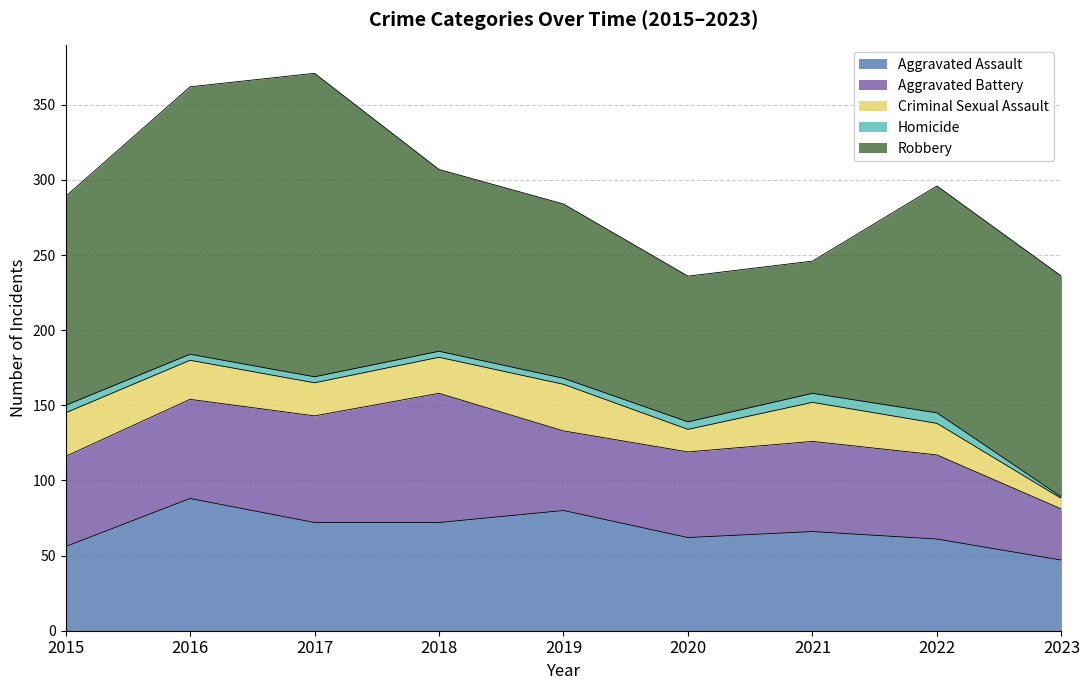

What is the maximum value for Aggravated Battery?

86